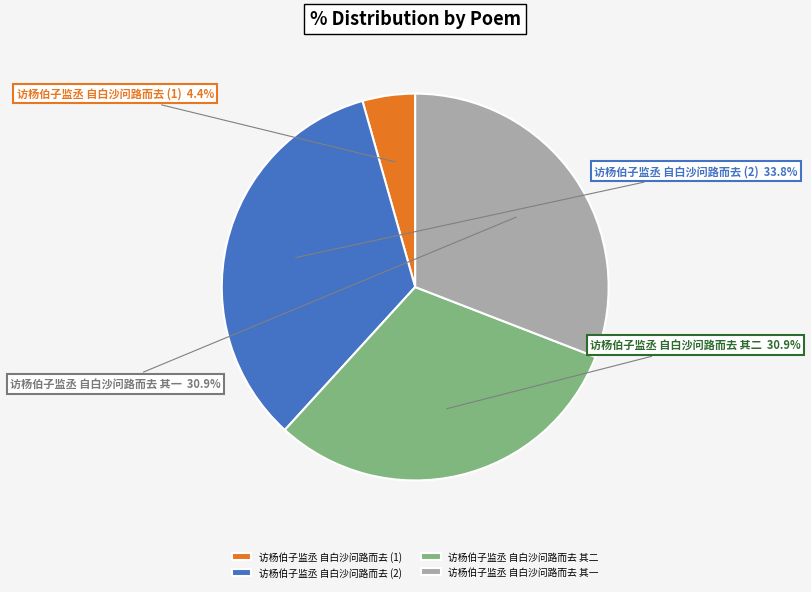

What is the smallest slice in the pie chart?

访杨伯子监丞 自白沙问路而去 (1)